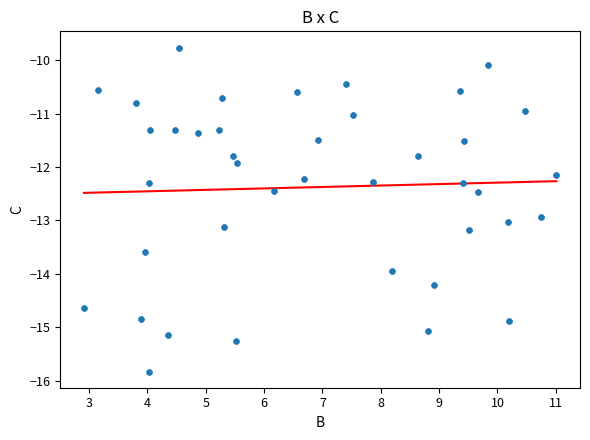

What is the range of Y values (max minus min)?

6.1